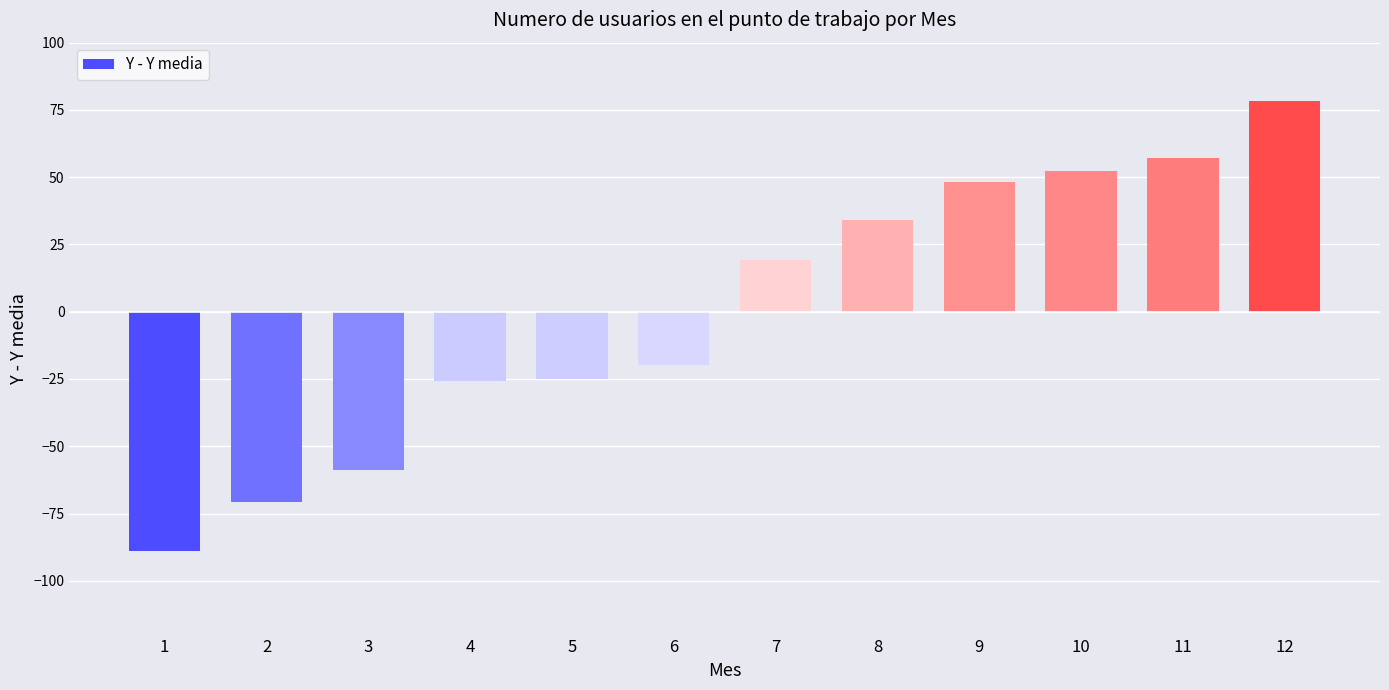

What is the difference between the values at 5 and 12?

103.0